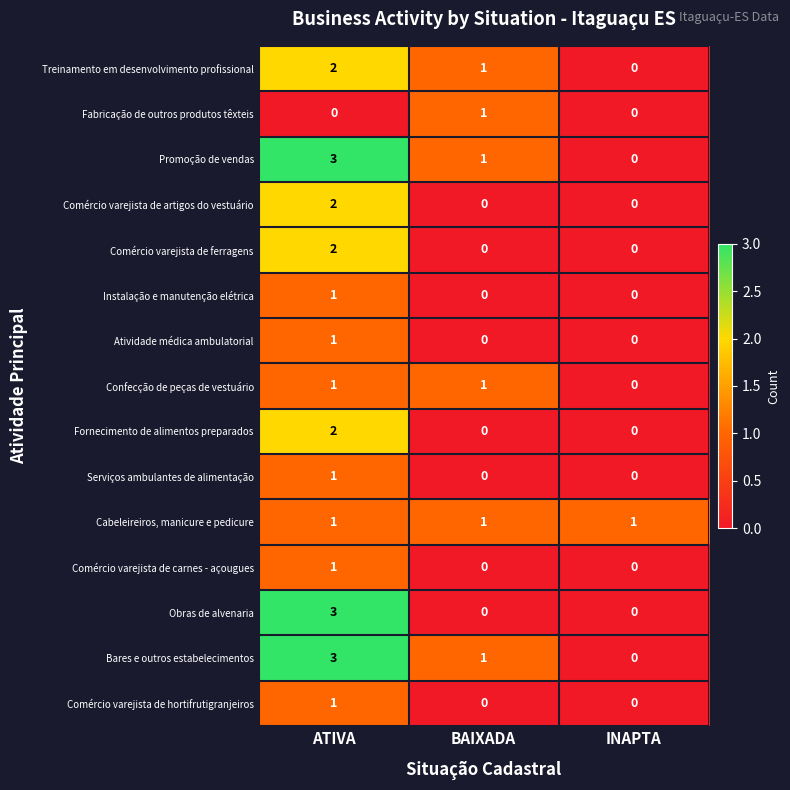

Which label corresponds to the largest value in the chart?

ATIVA